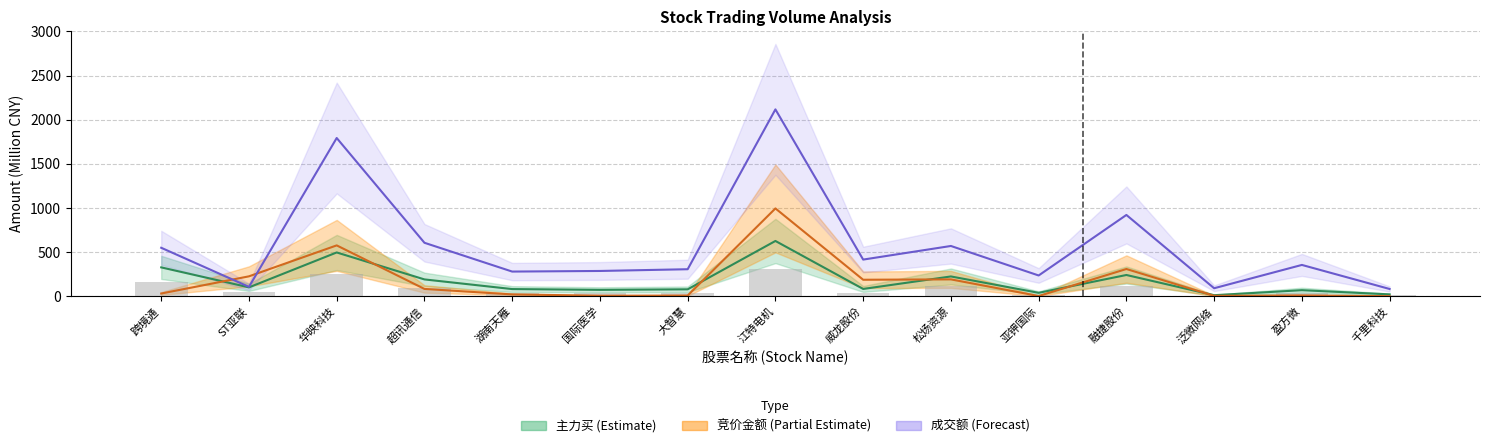

What is the difference between the 竞价金额 values at 融捷股份 and 跨境通?

277.6